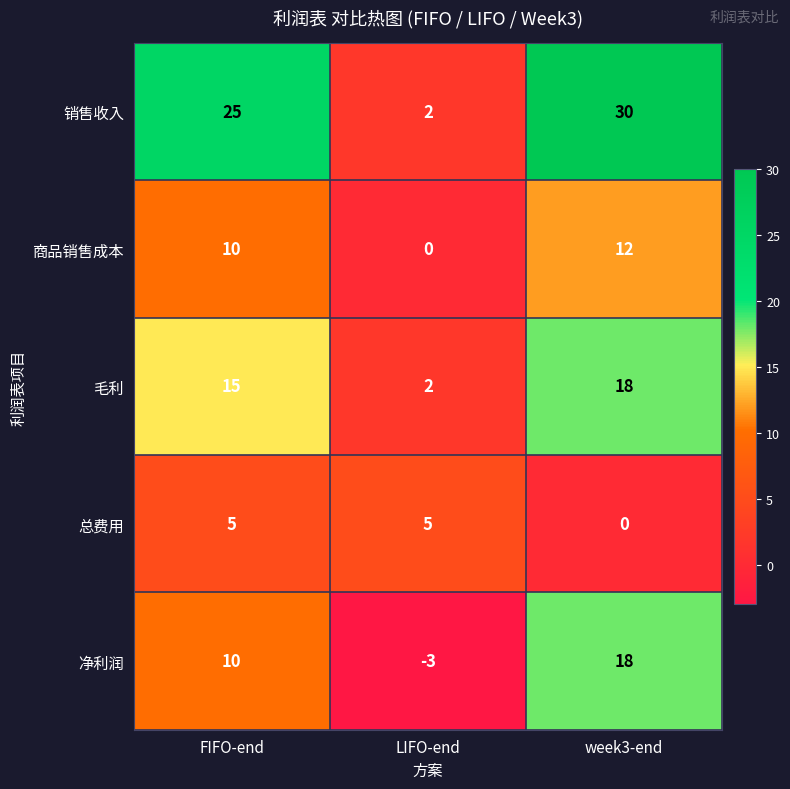

Which category has the highest value in the 净利润 series?

week3-end